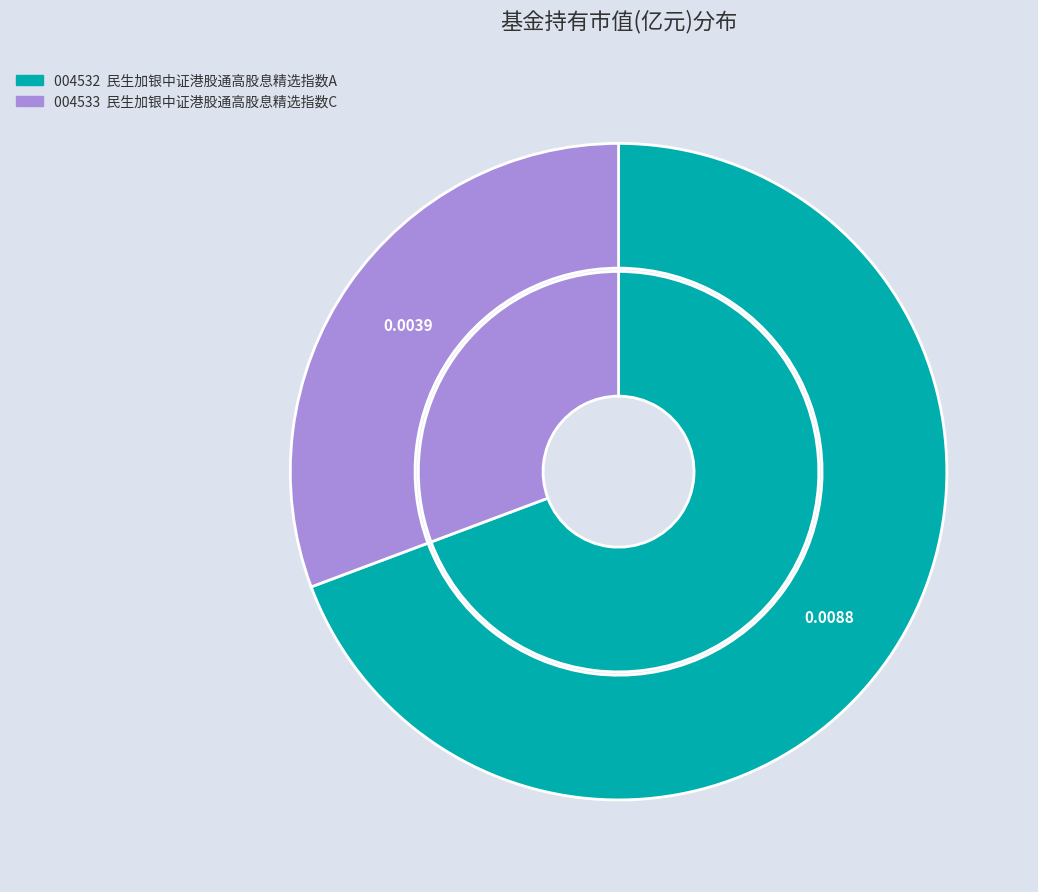

Which has a higher value, 民生加银中证港股通高股息精选指数C or 民生加银中证港股通高股息精选指数A?

民生加银中证港股通高股息精选指数A